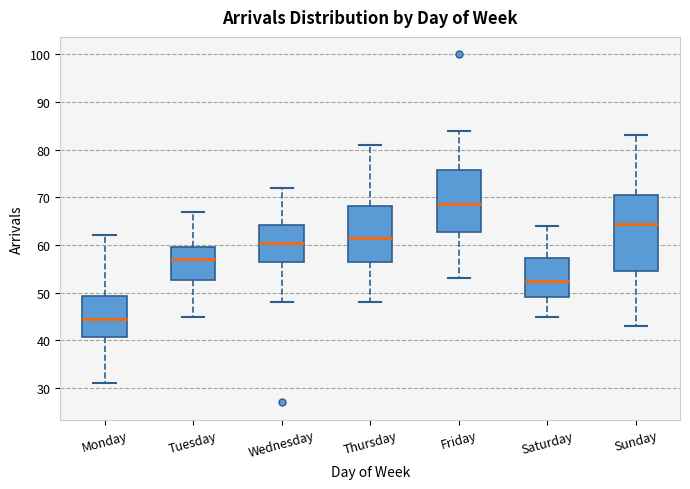

Reading left to right, transcribe this box plot: for each box, give where its median line is, the range the box spans, and where its two whiskers end, as read against the y-axis. The values are not printed on the chart, so give them approximately, as read against the axis.

Monday: median 45, box 41 to 49, whiskers 31 to 62
Tuesday: median 57, box 53 to 60, whiskers 45 to 67
Wednesday: median 61, box 57 to 64, whiskers 48 to 72
Thursday: median 62, box 57 to 68, whiskers 48 to 81
Friday: median 69, box 63 to 76, whiskers 53 to 84
Saturday: median 53, box 49 to 57, whiskers 45 to 64
Sunday: median 65, box 55 to 71, whiskers 43 to 83